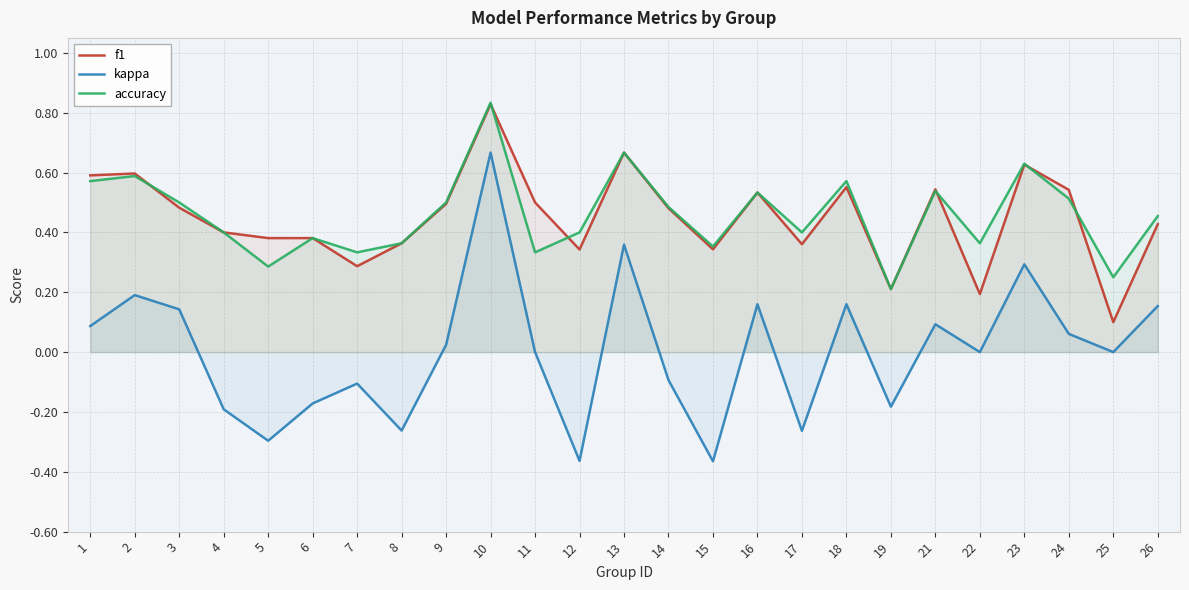

What is the difference between the maximum and minimum values in the accuracy series?

0.6